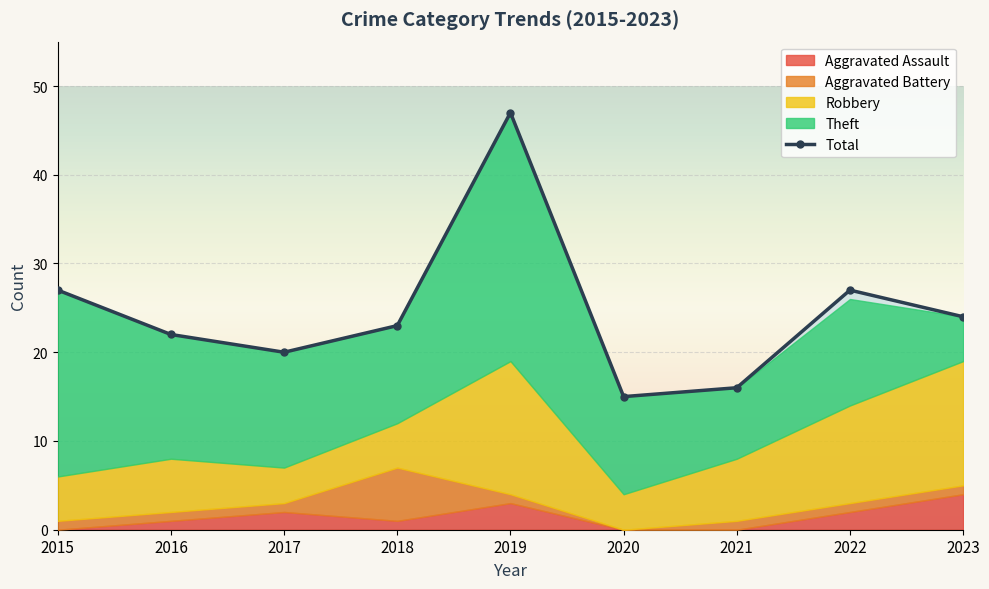

Reading left to right, extract all data points from this chart.

27	22	20	23	47	15	16	27	24